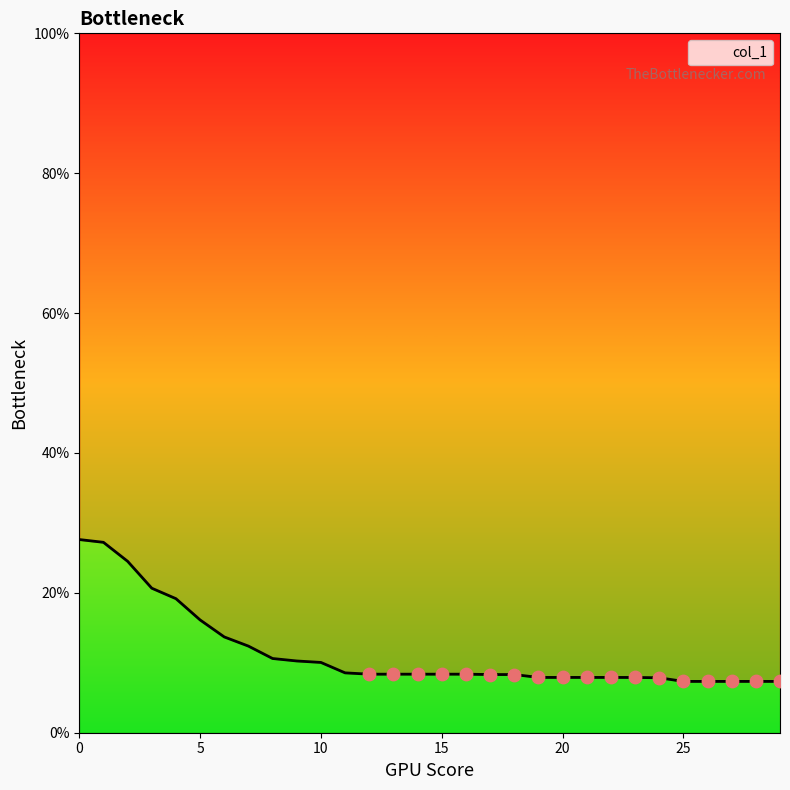

Which has a higher value, 18 or 26?

18